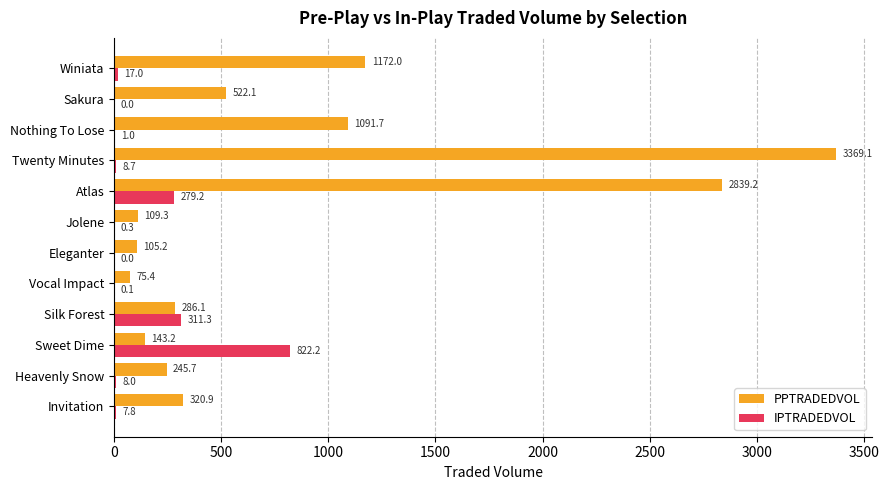

True or false: PPTRADEDVOL has a value of 109.3 at Jolene.

True